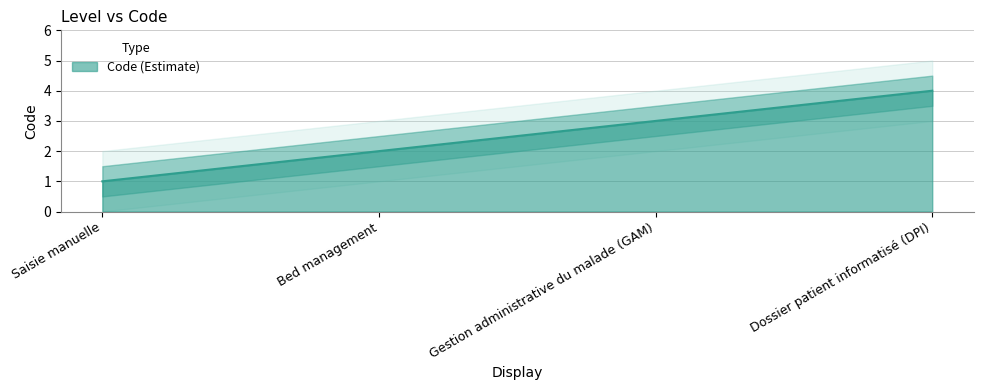

How many lines are shown in the chart?

1